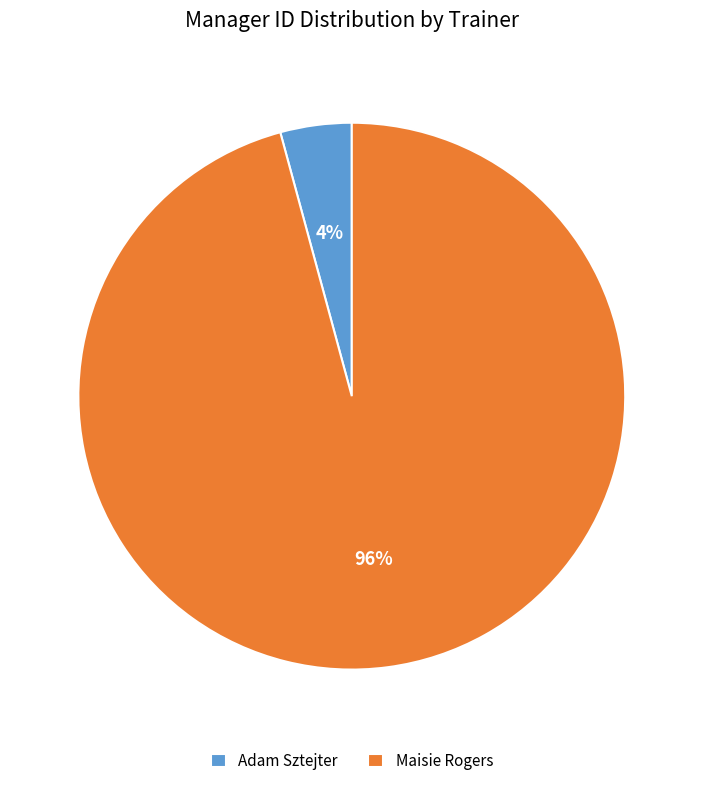

Is it true that Adam Sztejter is 4% of the pie?

True